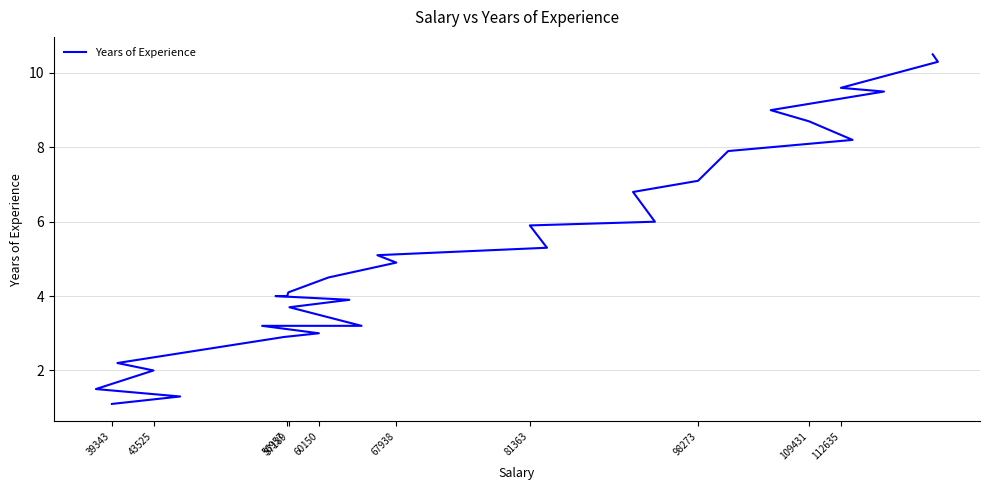

Reading left to right, list all the values displayed in this chart.

1.1	1.3	1.5	2.0	2.2	2.9	3.0	3.2	3.2	3.7	3.9	4.0	4.0	4.1	4.5	4.9	5.1	5.3	5.9	6.0	6.8	7.1	7.9	8.2	8.7	9.0	9.5	9.6	10.3	10.5